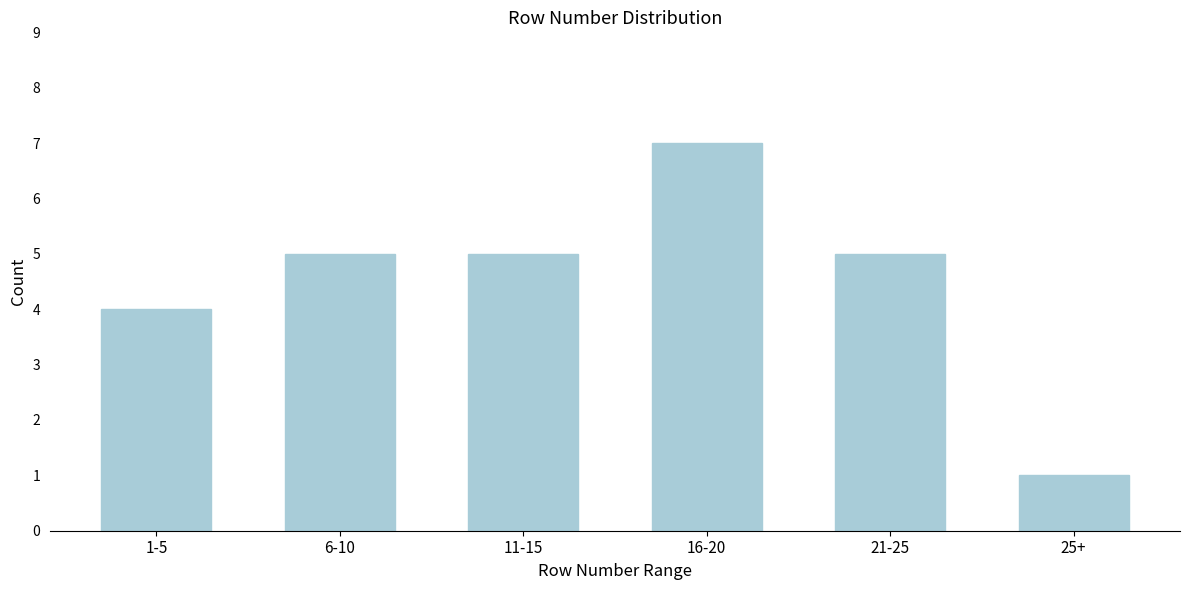

Reading right to left, list all the values displayed in this chart.

25+=1	21-25=5	16-20=7	11-15=5	6-10=5	1-5=4